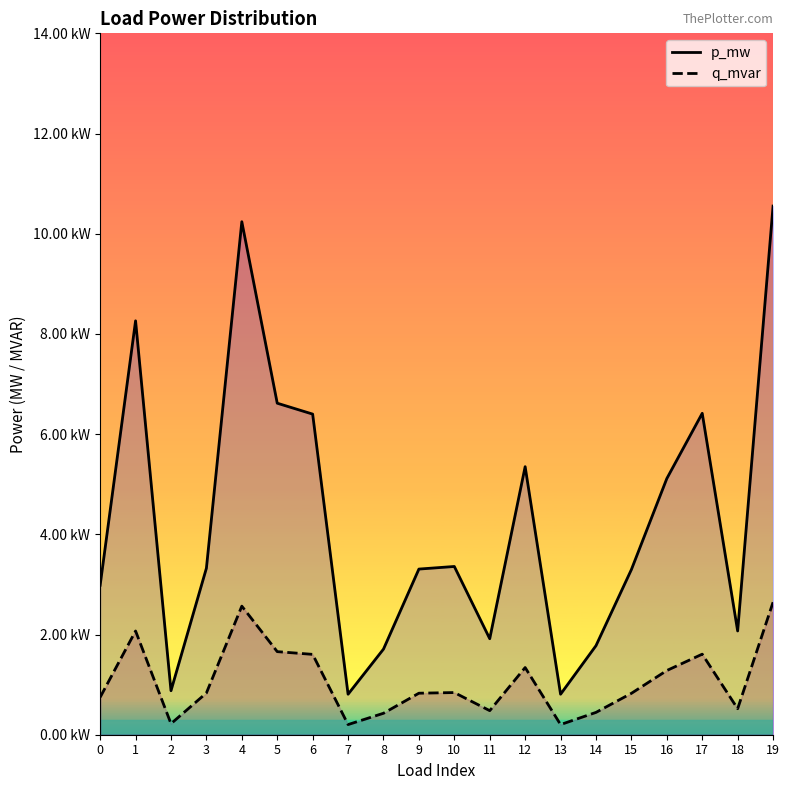

Which series has the largest total across all categories?

p_mw